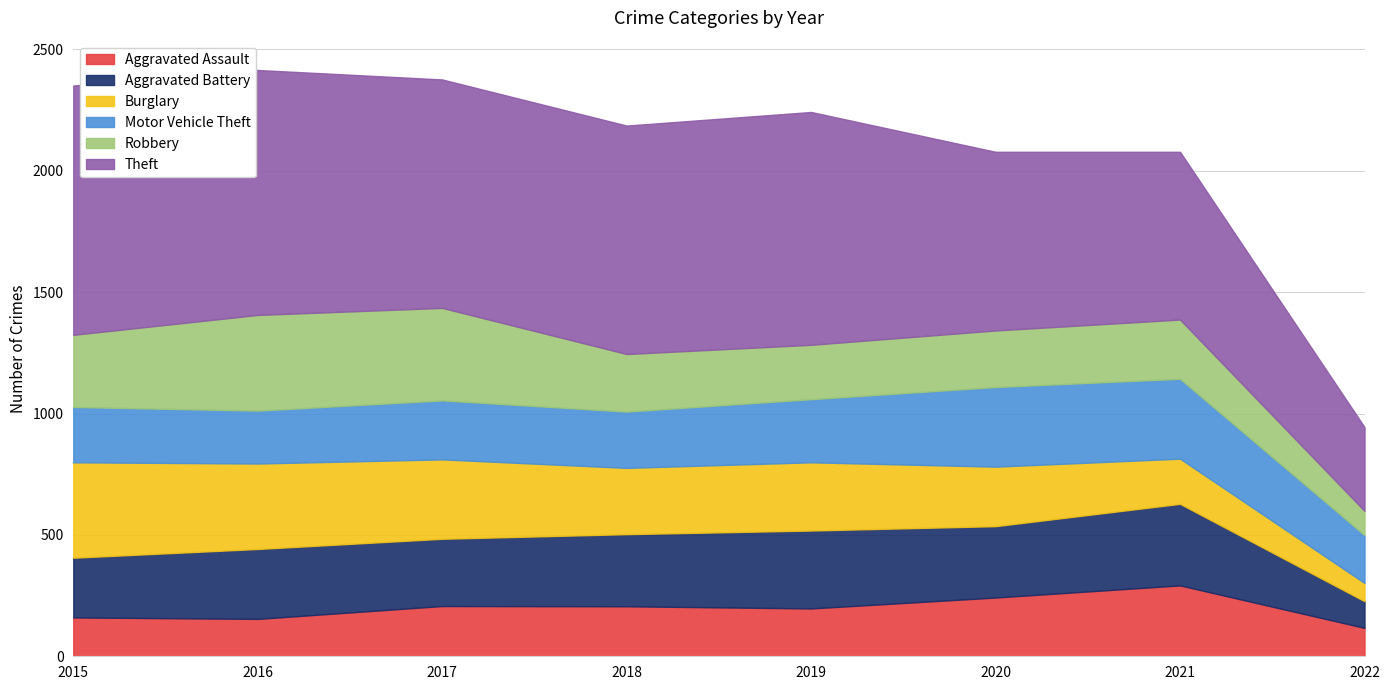

Reading left to right, transcribe all the data shown in this chart.

Aggravated Assault: 160	154	207	206	197	242	292	117
Aggravated Battery: 246	288	277	297	321	294	336	110
Burglary: 393	352	327	273	281	245	186	75
Motor Vehicle Theft: 228	218	243	232	260	328	329	197
Robbery: 297	394	381	237	224	233	244	100
Theft: 1027	1009	941	941	959	736	691	345